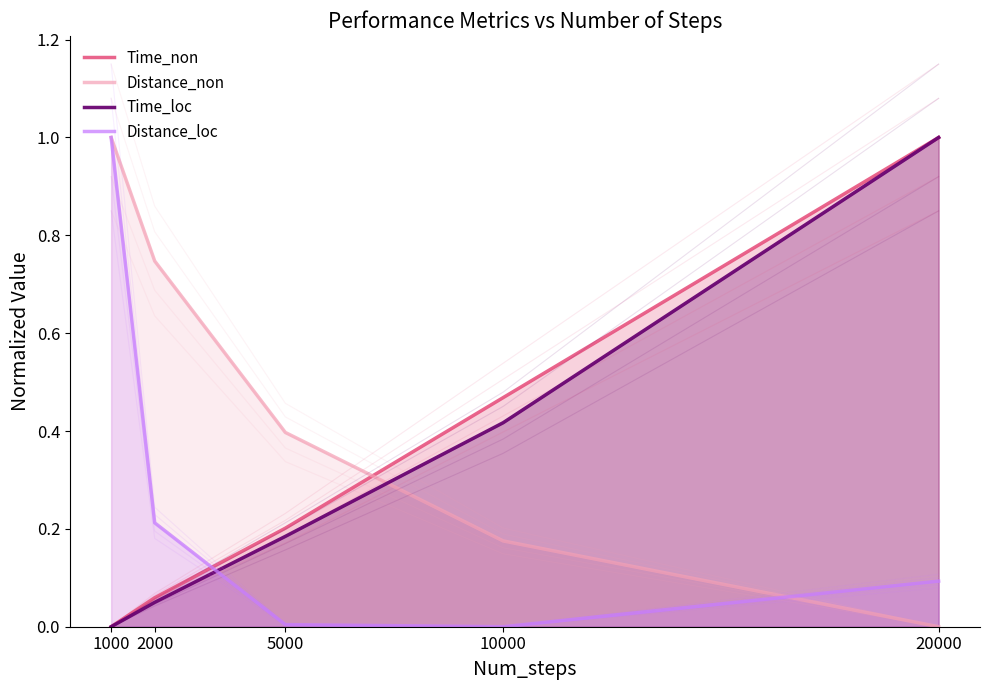

Which has a higher value, 2000 or 5000?

5000